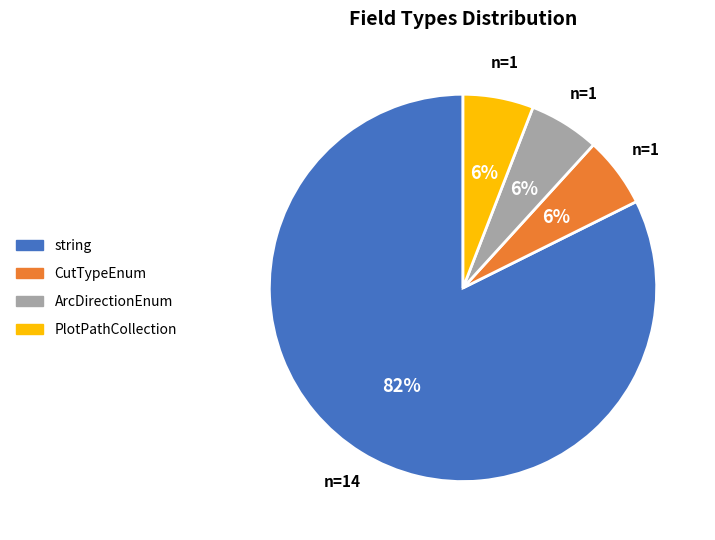

To the nearest percent, what is the difference between the PlotPathCollection and string slice percentages?

76%